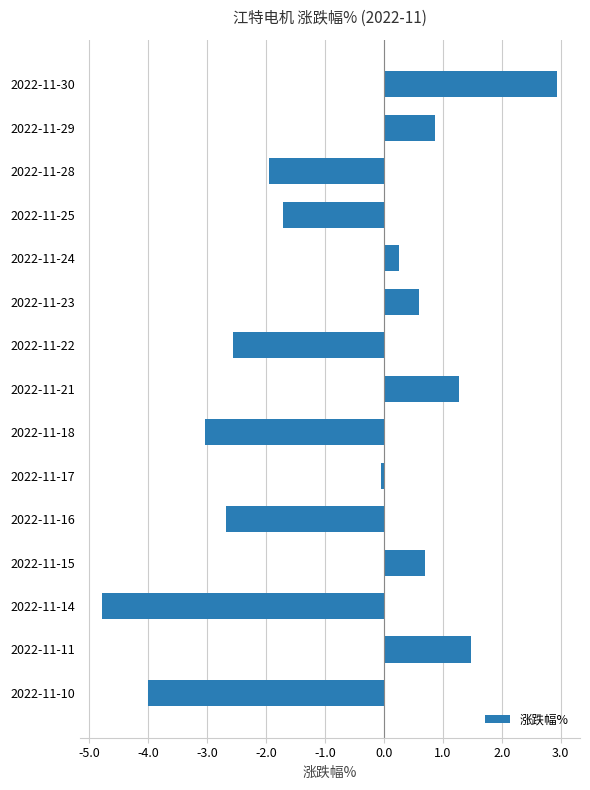

What is the average value?

-0.8